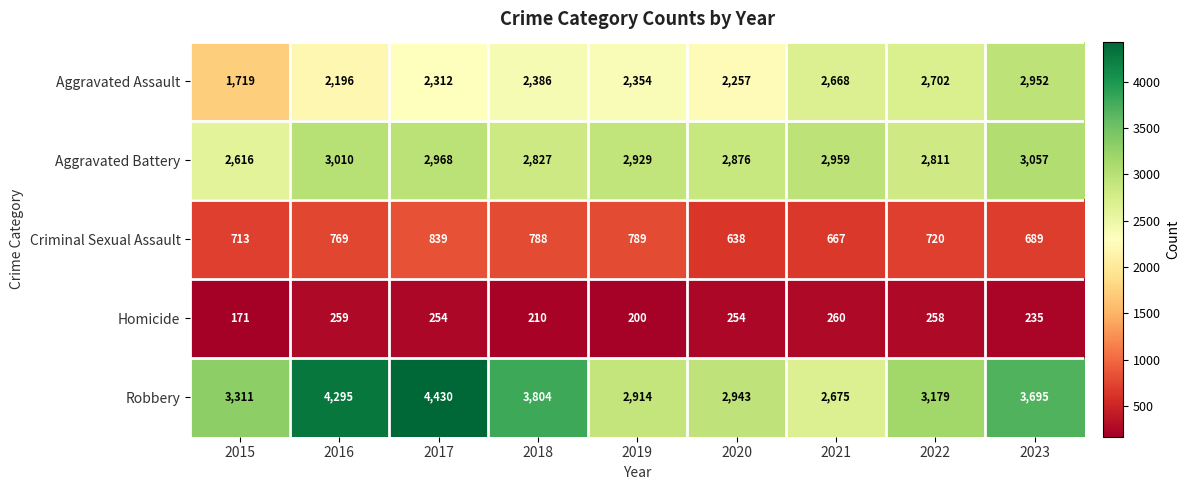

List the series in order of their overall mean, highest first.

Robbery, Aggravated Battery, Aggravated Assault, Criminal Sexual Assault, Homicide